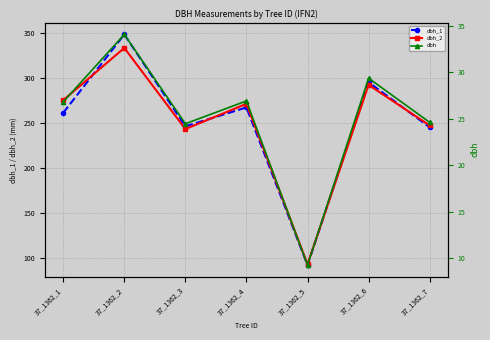

In dbh_1, how many points are lower than both neighbors (excluding endpoints)?

2